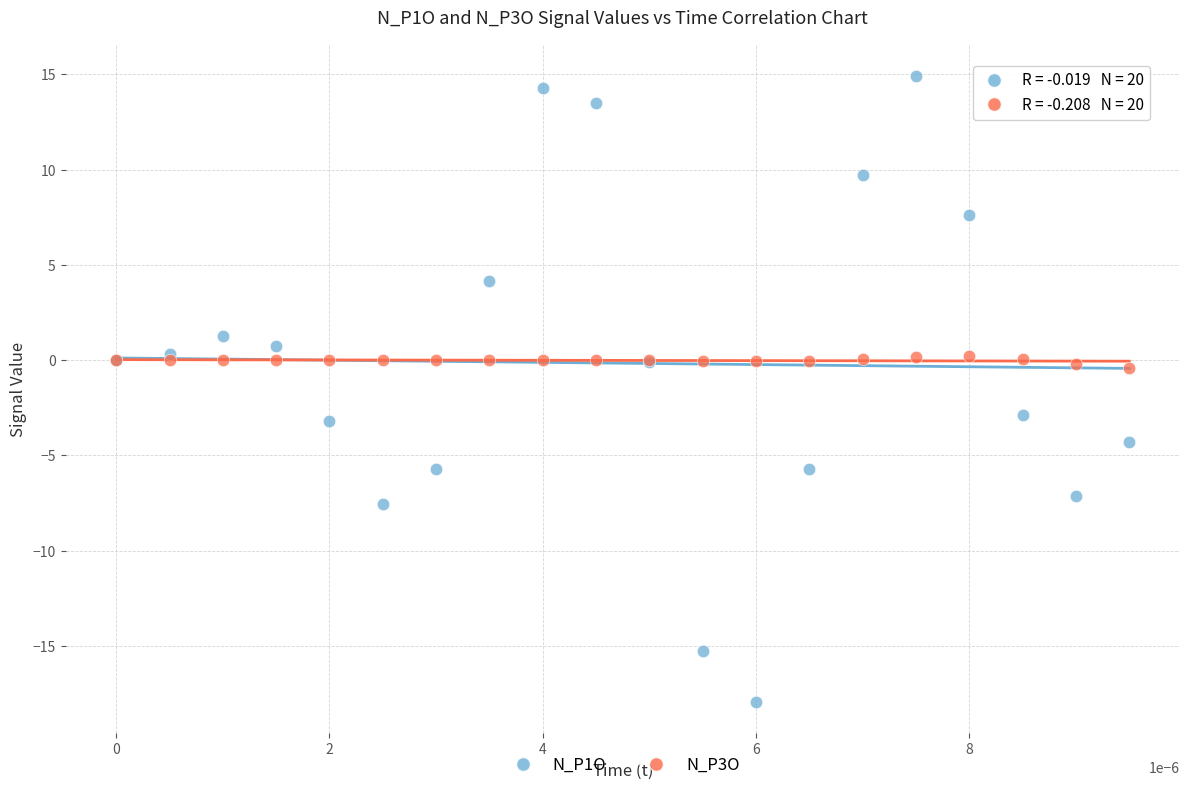

Which series has the widest spread of Y values?

N_P1O